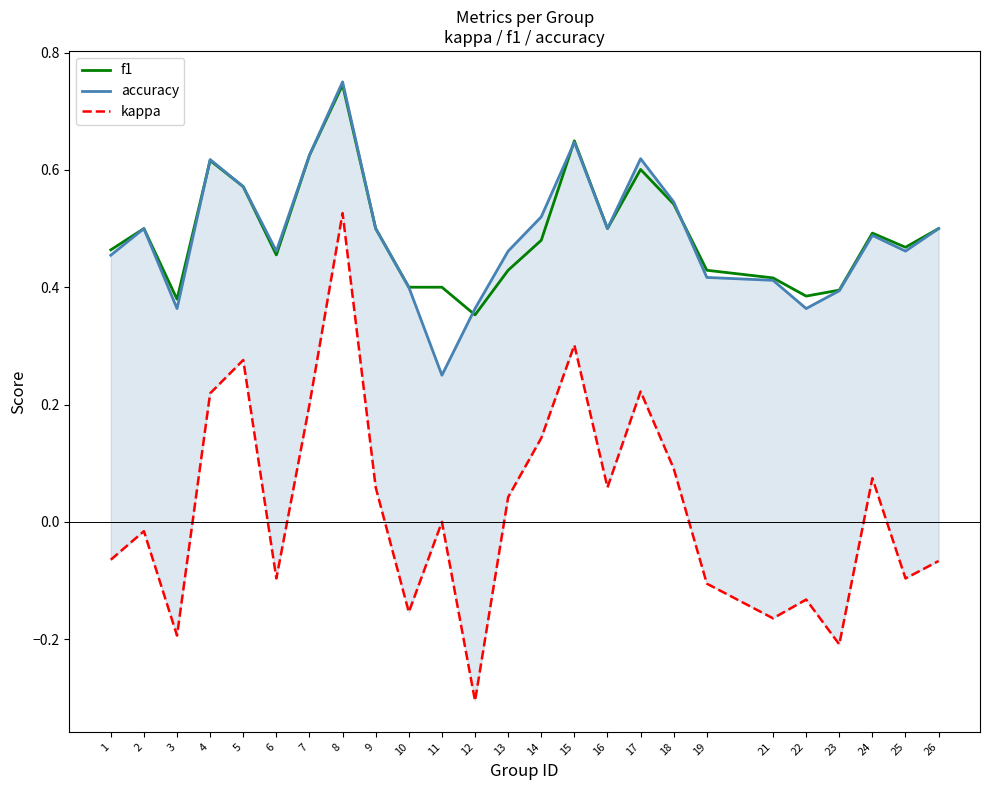

What is the minimum value shown in the chart?

-0.3